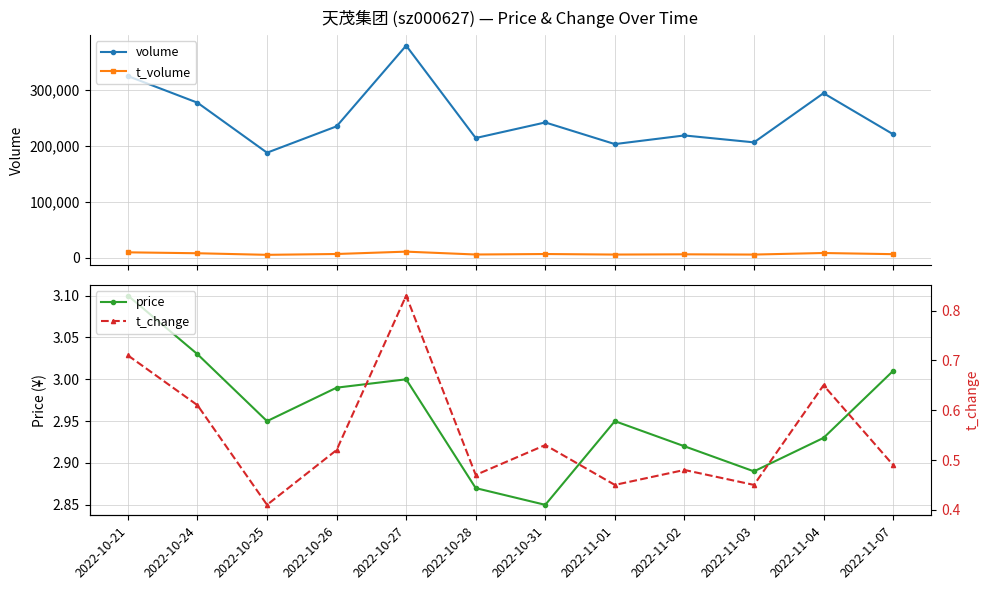

What is the total value across all series at 2022-11-02?

225540.4